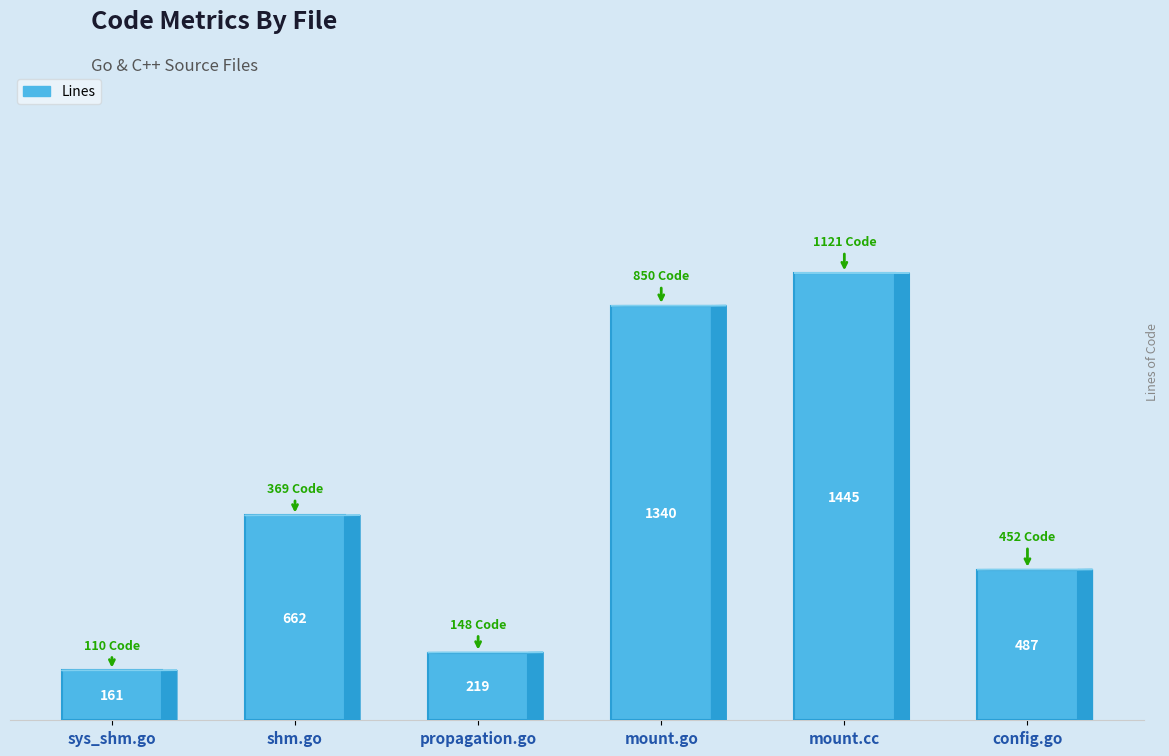

What is the change in value from mount.go to mount.cc?

+105